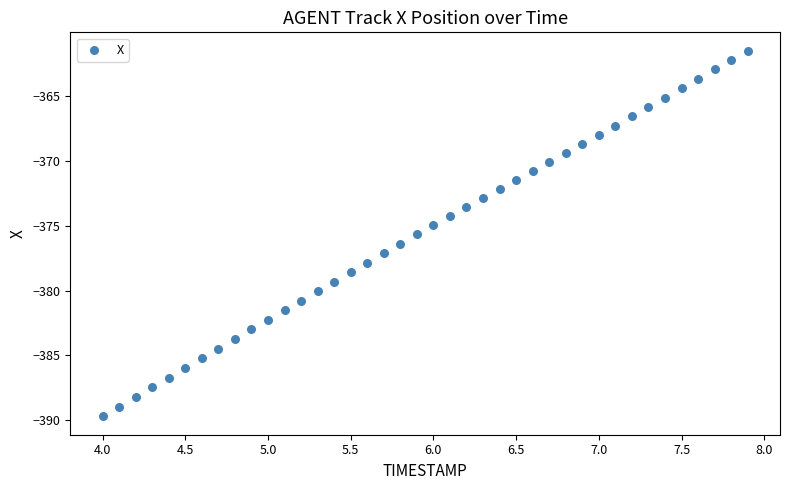

What is the range of Y values (max minus min)?

28.3